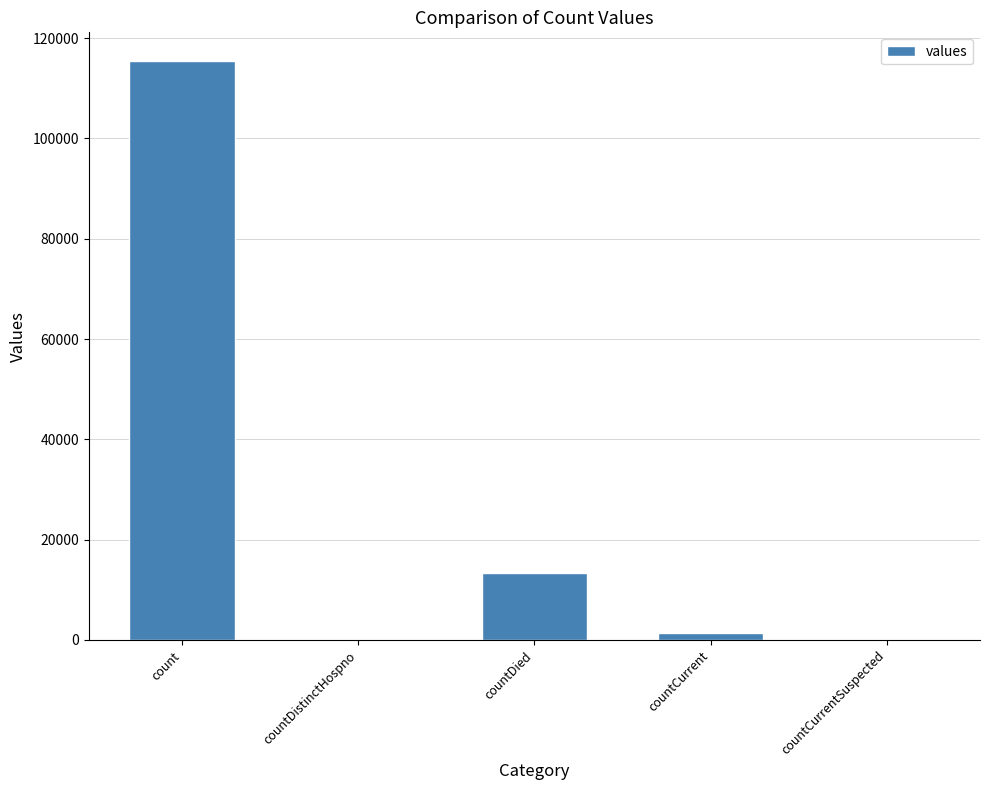

How many data points does each series have?

5